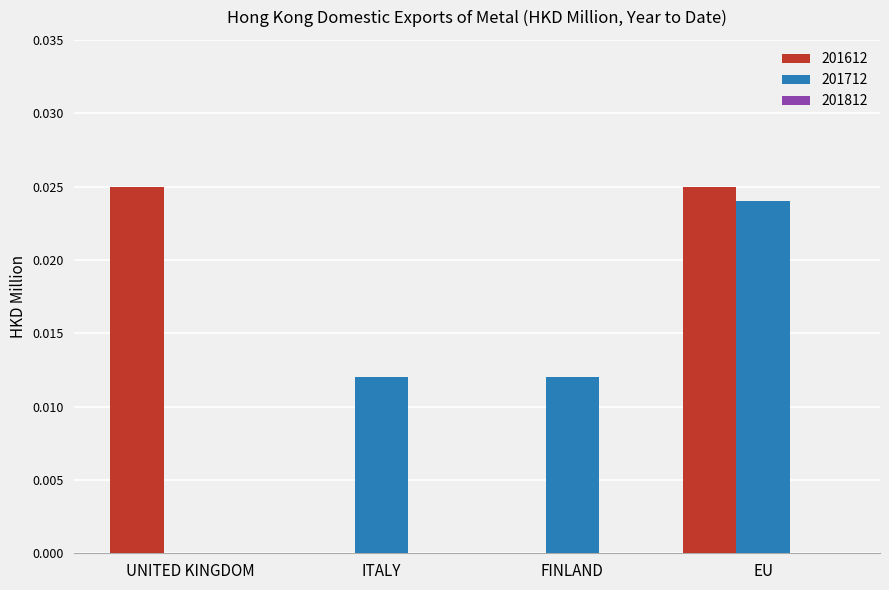

At which label does 201712 reach its peak?

EU